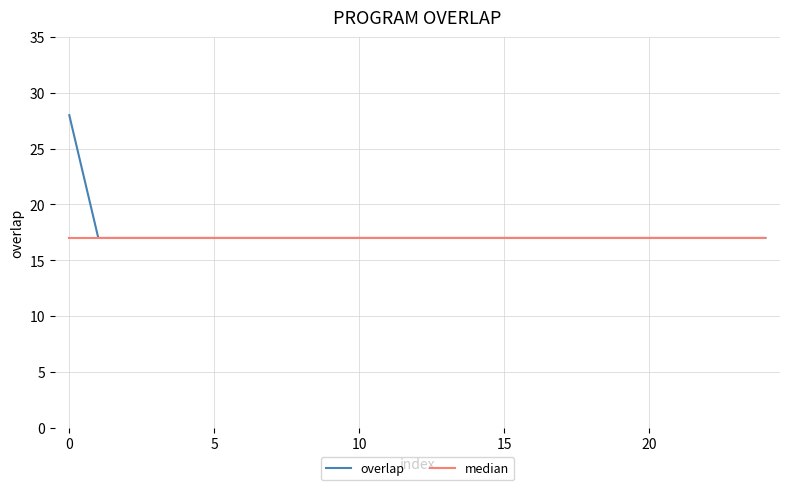

List the series in order of their peak value, highest first.

overlap, median